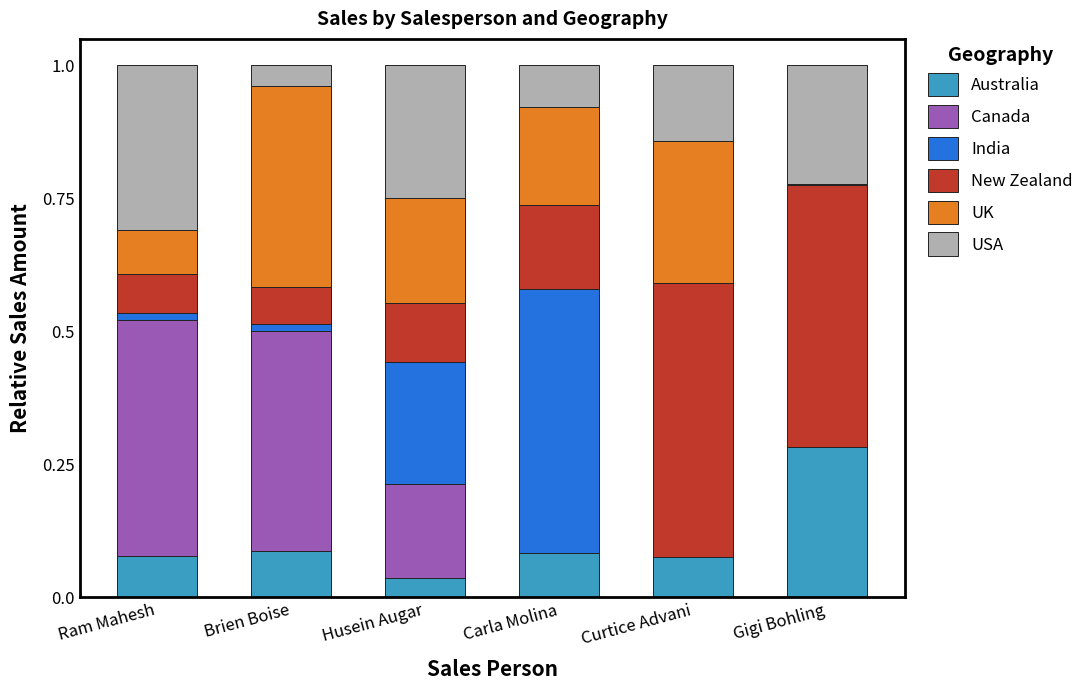

What is the total value across all series at Curtice Advani?

1.0